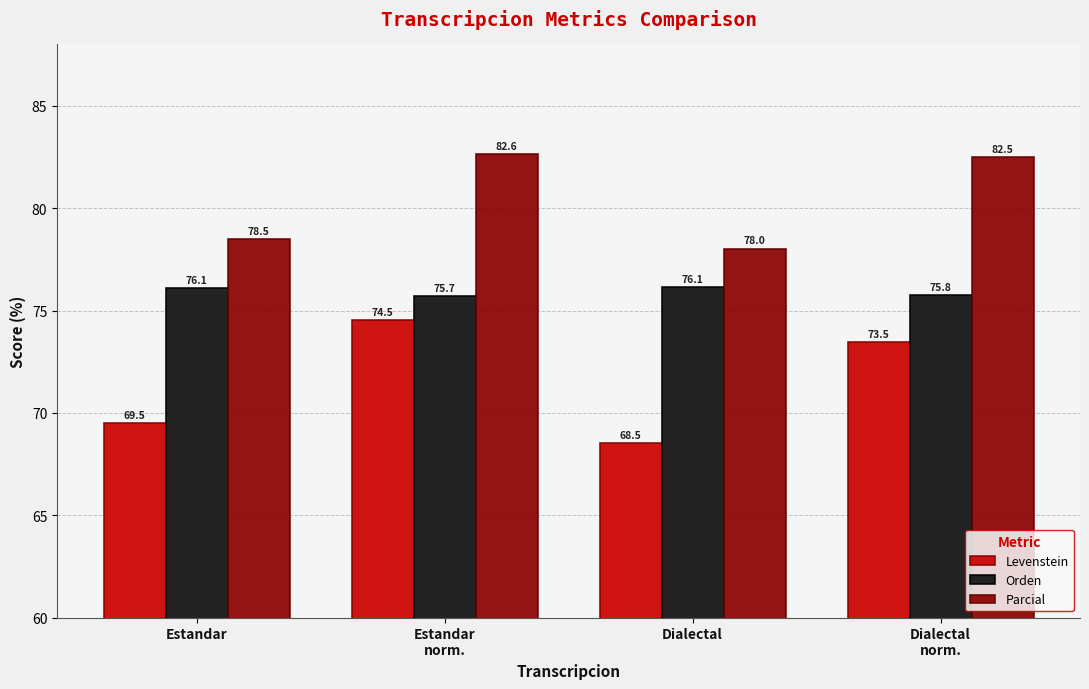

Which category has the lowest value across all series?

Dialectal